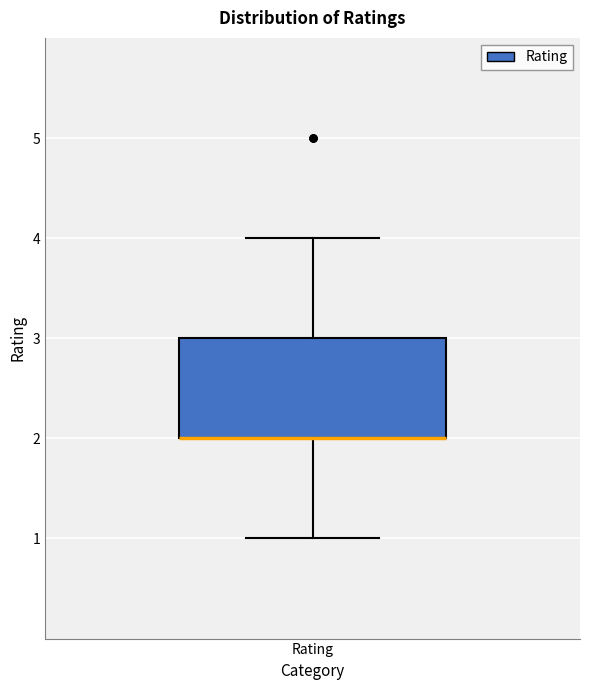

Read this box plot against the y-axis: the position of the median line, the range covered by the box, and the ends of both whiskers. The values are not printed on the chart, so give them approximately, as read against the axis.

median 2 (drawn on the box's lower edge), box 2 to 3, whiskers 1 to 4